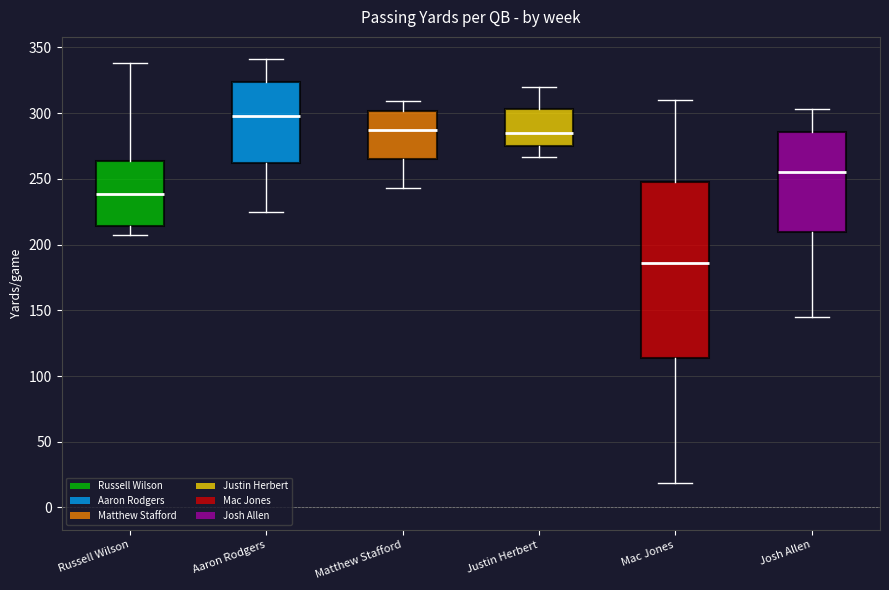

Where does the lower whisker of the box for Justin Herbert end on the y-axis? The values are not printed on the chart, so give them approximately, as read against the axis.

265